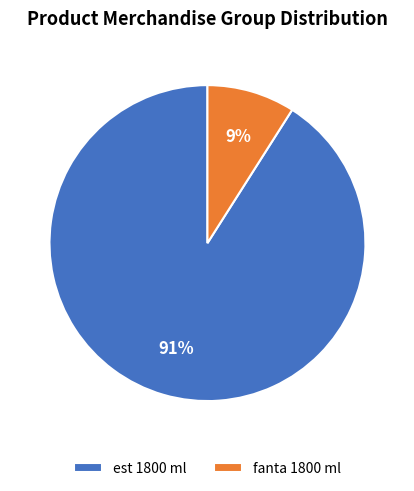

True or false: fanta 1800 ml accounts for 20% of the total.

False